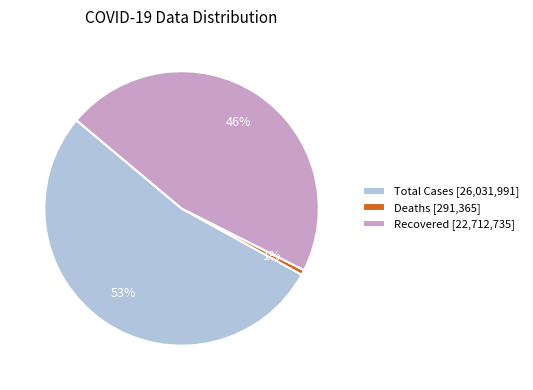

Do Deaths [291,365] and Recovered [22,712,735] together represent more than half of the pie?

No